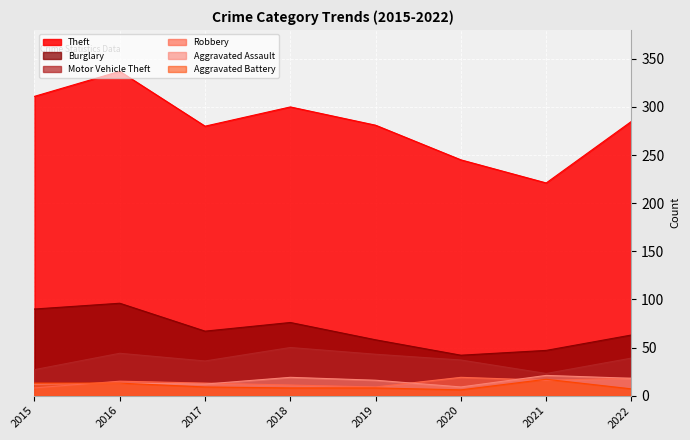

How many lines are shown in the chart?

6